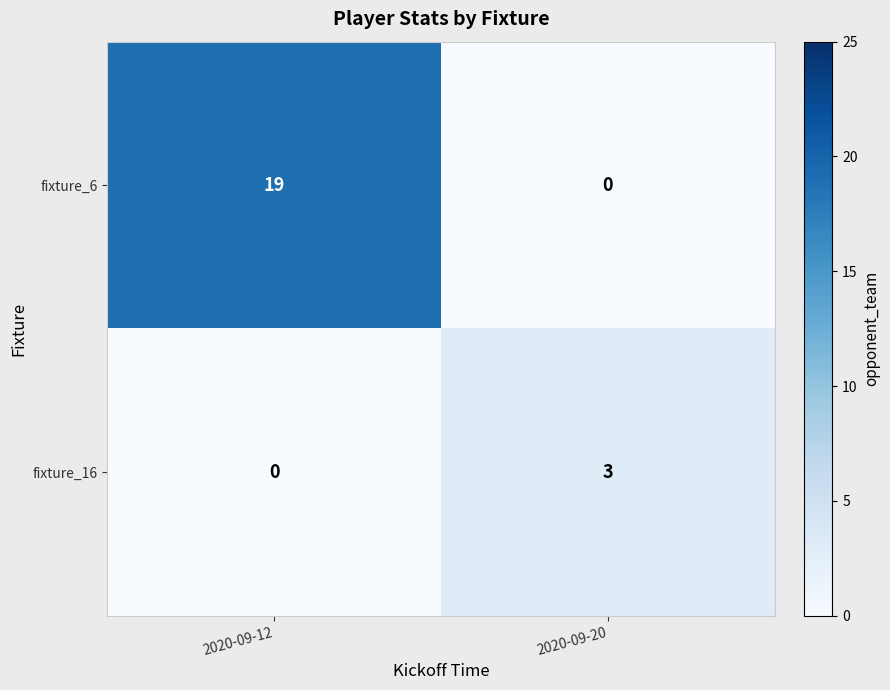

Reading left to right, list all the values displayed in this chart.

fixture_6: 19	0
fixture_16: 0	3